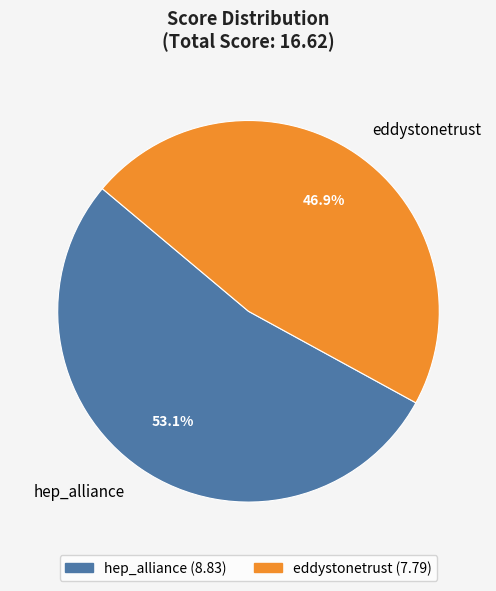

What percentage is NOT represented by eddystonetrust?

53.1%